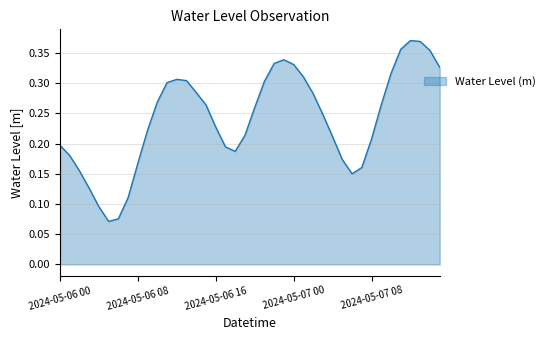

How many lines are shown in the chart?

1